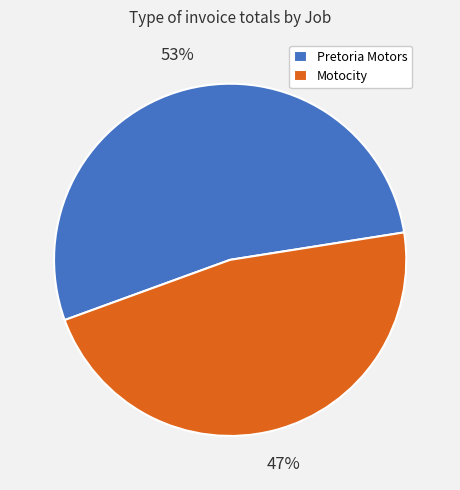

To the nearest percent, what is the difference between the largest and smallest slice percentages?

6%